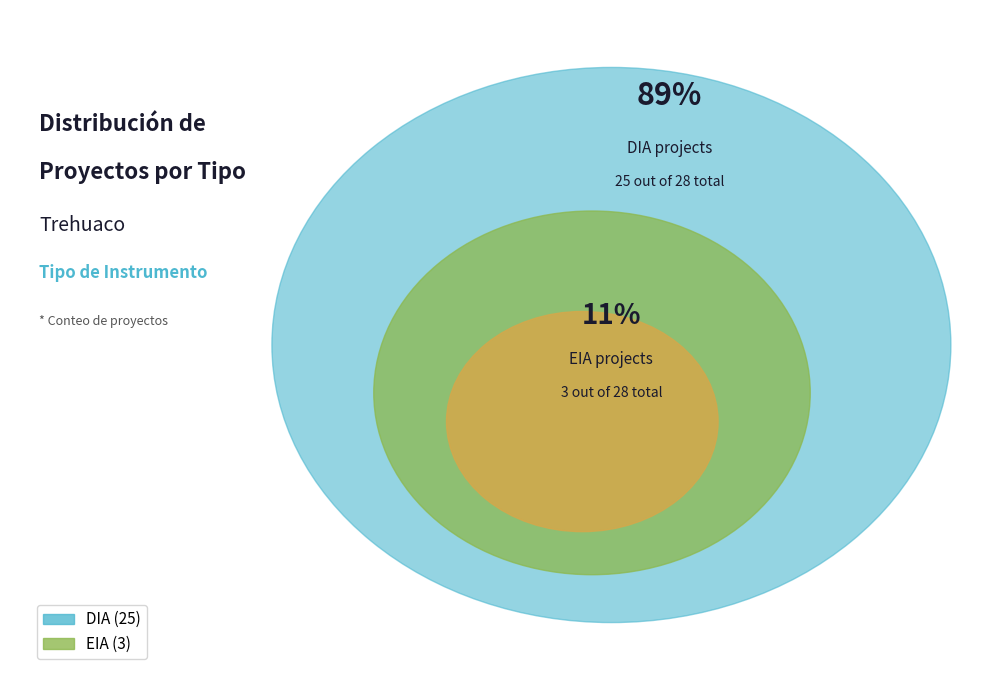

To the nearest percent, what portion does EIA represent?

11%